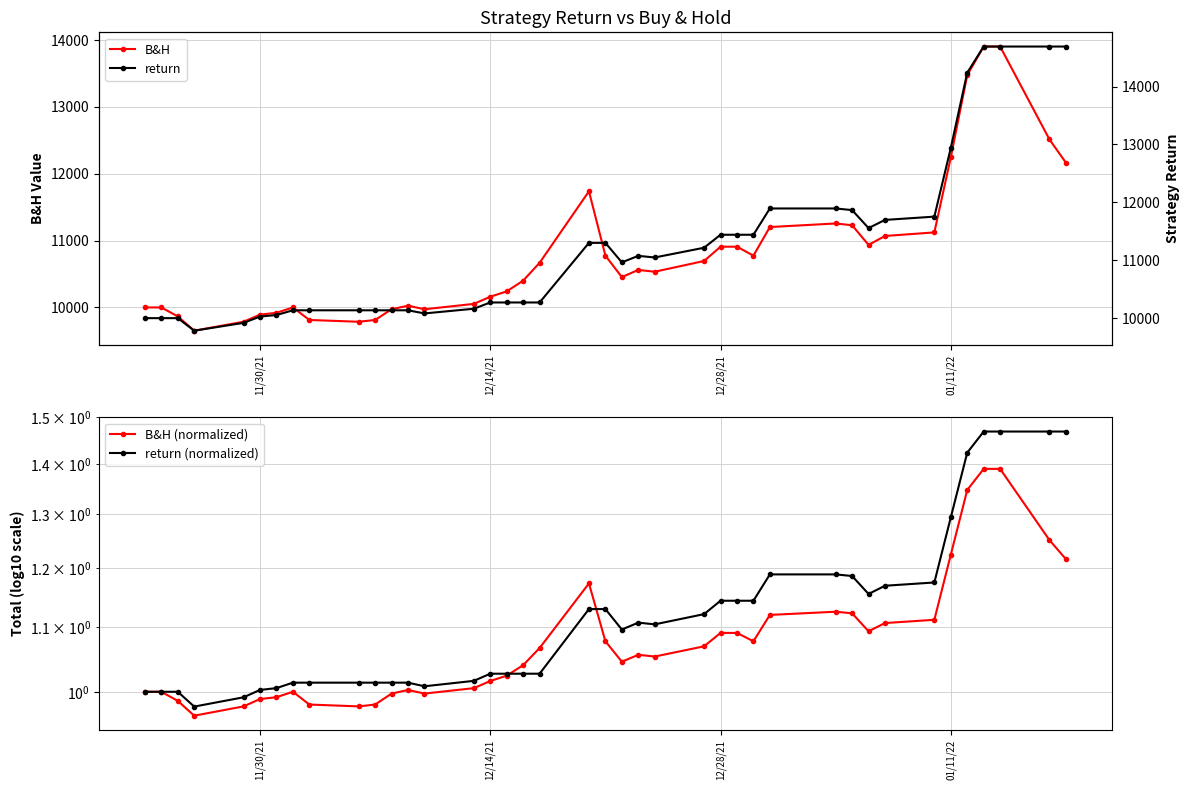

How many interior local valleys does the B&H (normalized) series have?

7